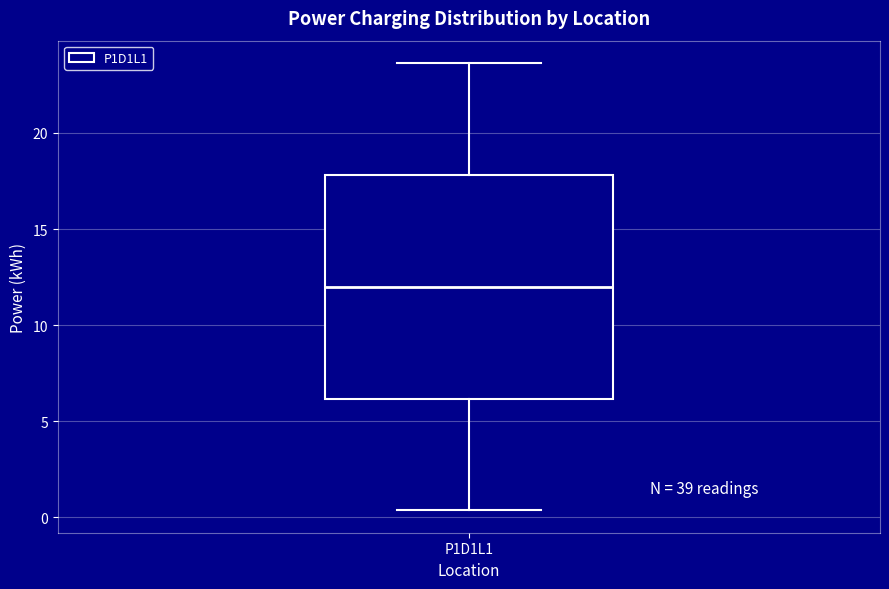

Transcribe this box plot: give where the median line is, the range the box spans, and where the two whiskers end, as read against the y-axis. The values are not printed on the chart, so give them approximately, as read against the axis.

median 12.0, box 6.0 to 18.0, whiskers 0.5 to 23.5